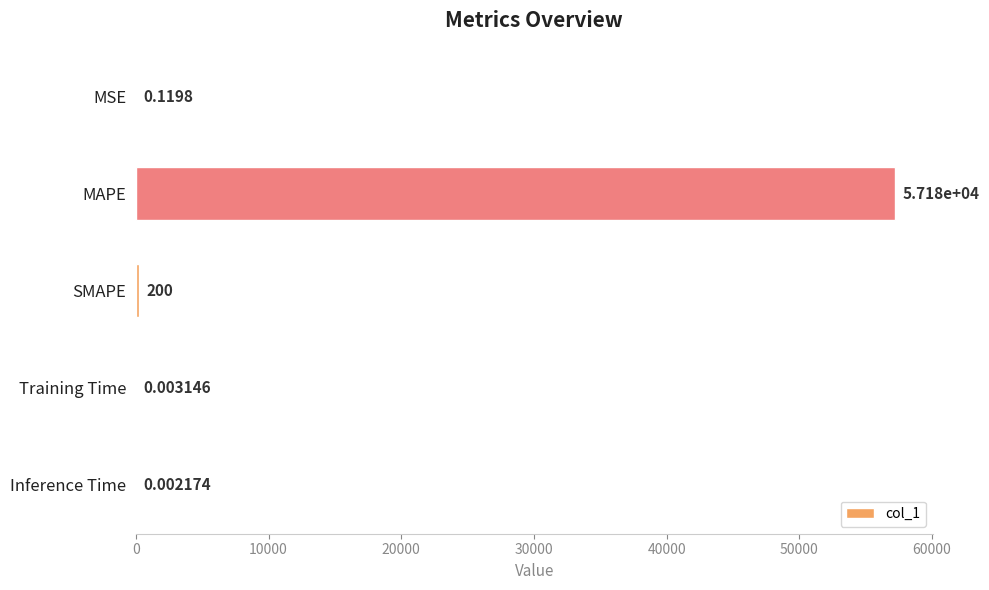

Which has a higher value, Inference Time or Training Time?

Training Time